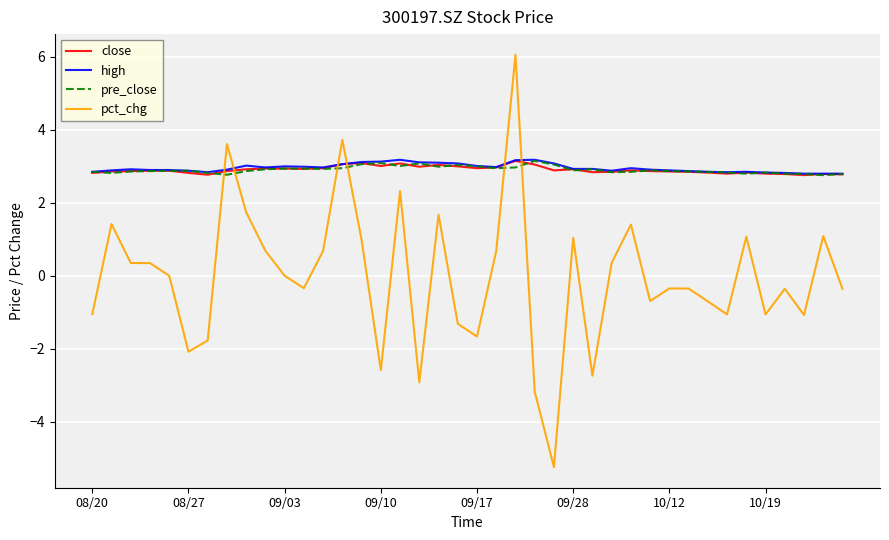

What is the maximum value shown in the chart?

6.1